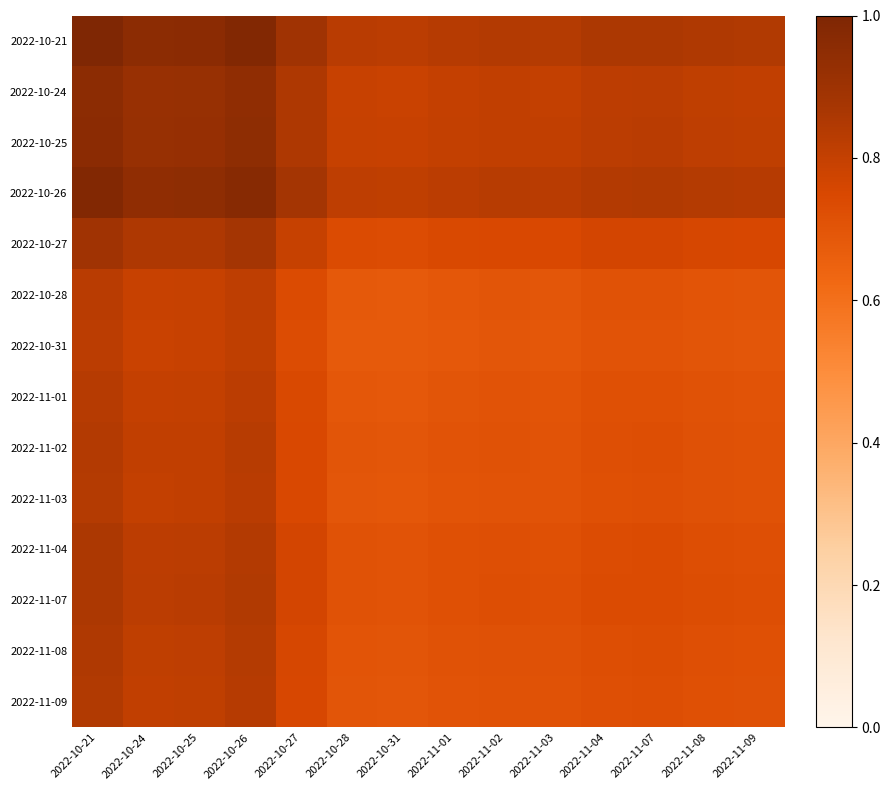

Which series changed the most between 2022-10-28 and 2022-11-01?

2022-10-21